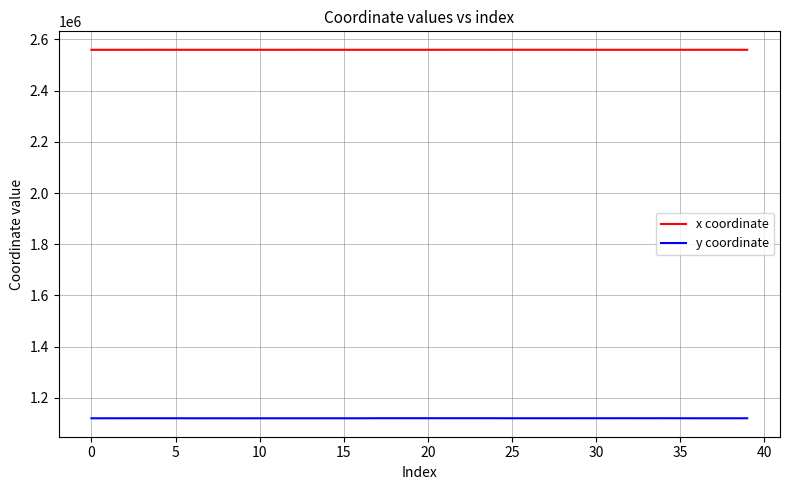

How many values in the y coordinate series are below 1119900?

20